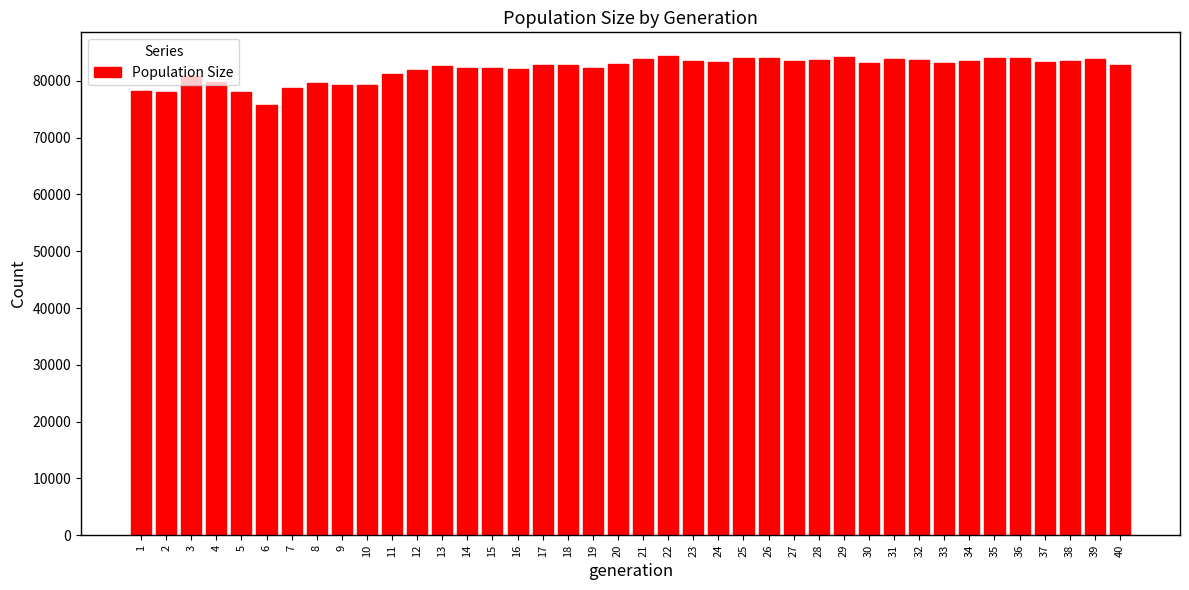

Is it true that the value at 21 is 120819?

False